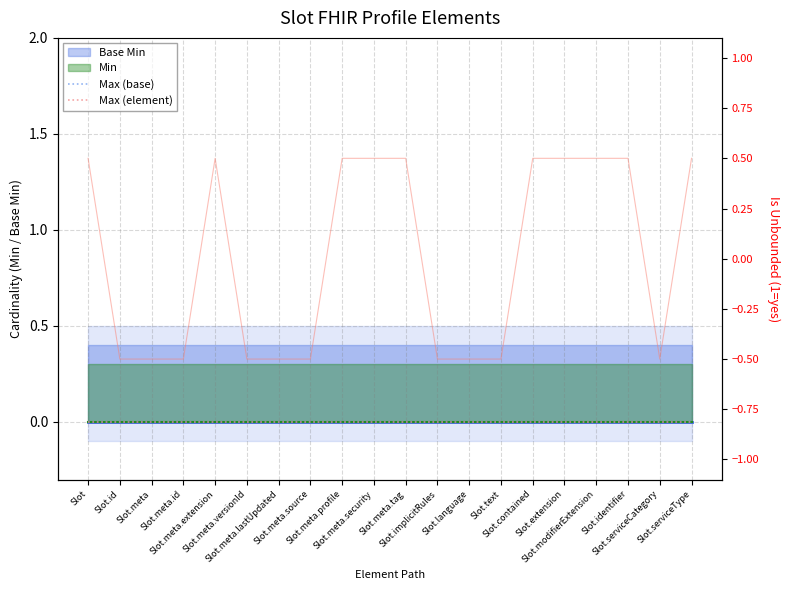

What position from the left is Slot.serviceType?

20